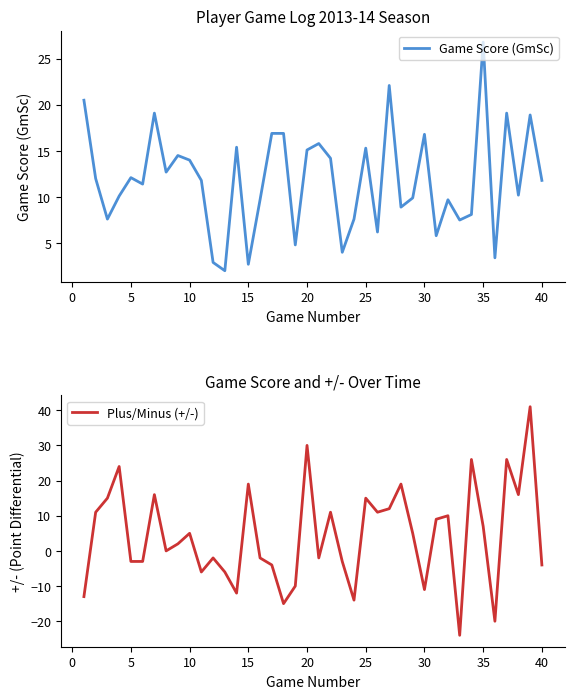

List the series in order of their overall mean, highest first.

Game Score (GmSc), Plus/Minus (+/-)